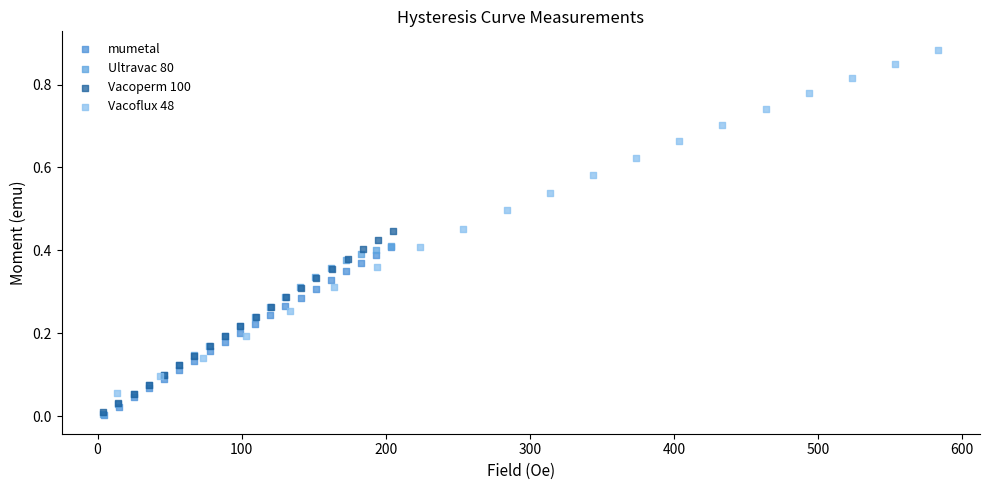

Which series contains the highest Y value?

Vacoflux 48